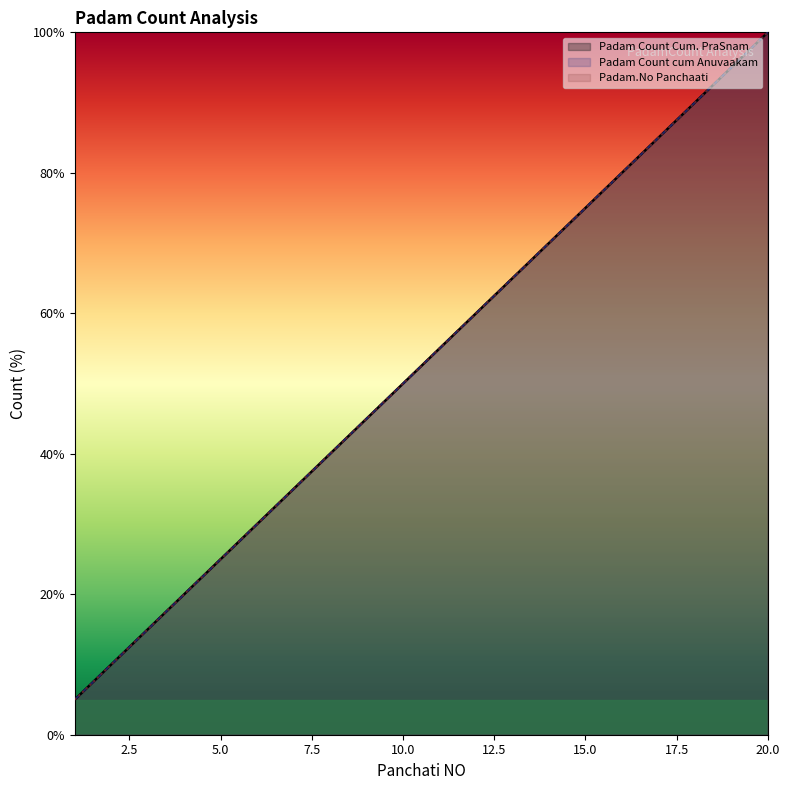

Rank the series at 10 from highest to lowest value.

Padam Count Cum. PraSnam, Padam Count cum Anuvaakam, Padam.No Panchaati